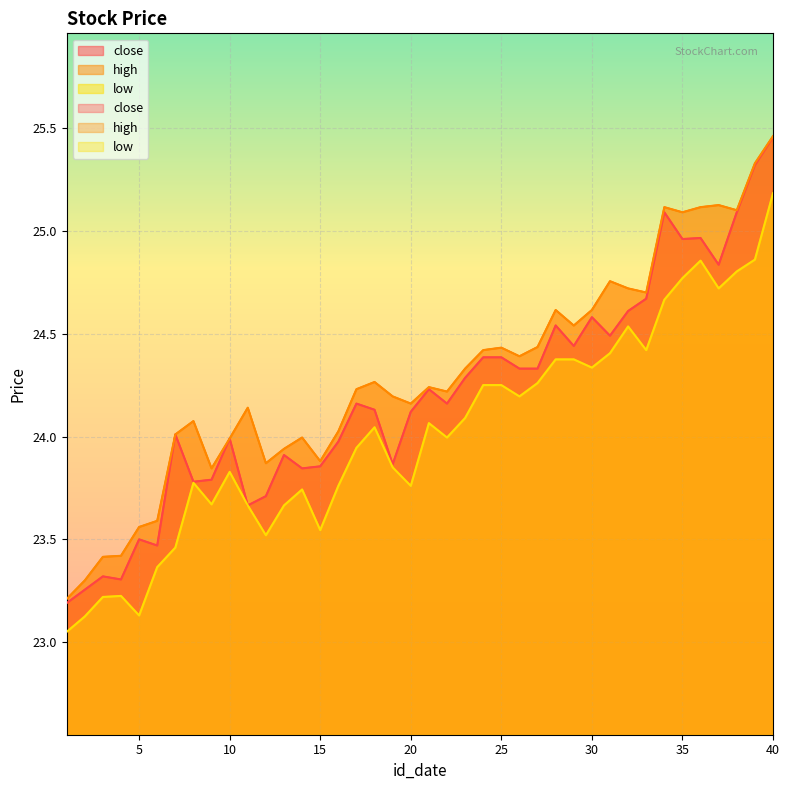

At which label does high reach its peak?

40